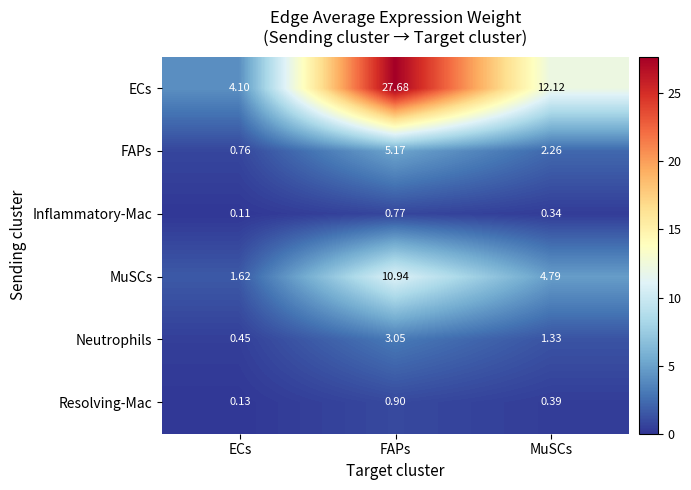

Which series changed the most between ECs and MuSCs?

ECs